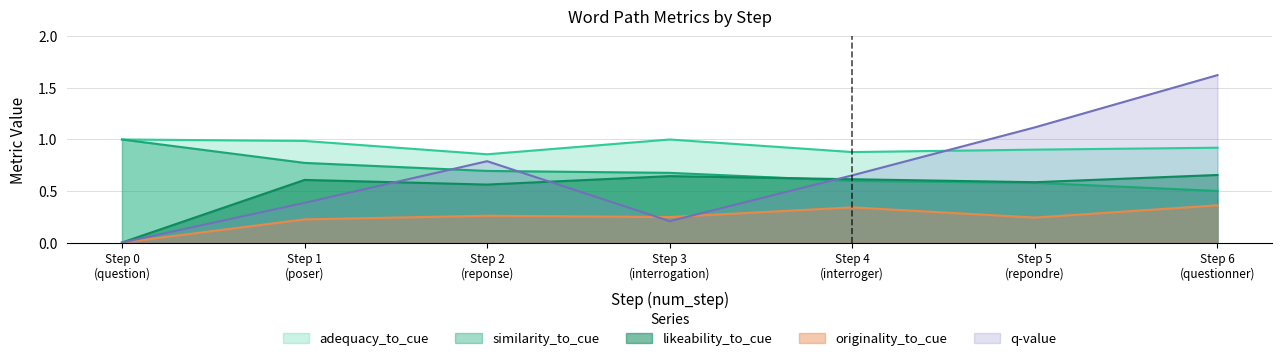

Which series has the largest range (max minus min)?

q-value